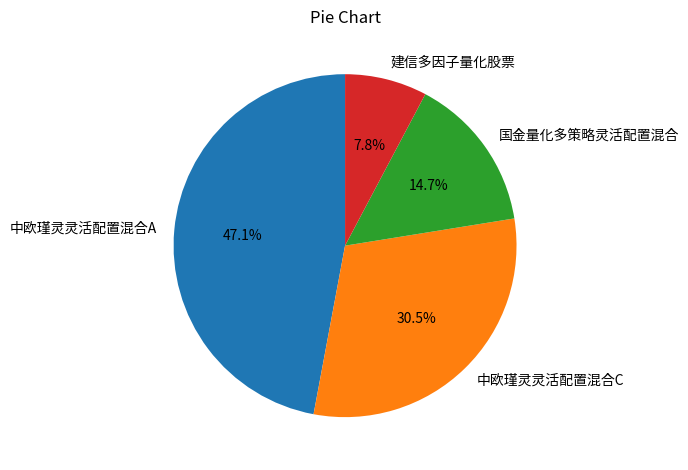

Is there a majority slice in this chart?

No